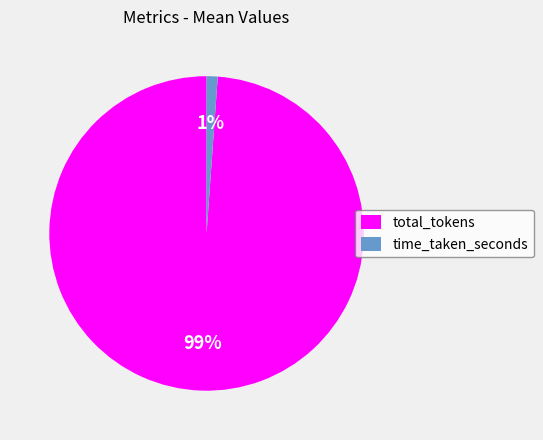

What percentage is the time_taken_seconds slice, to the nearest percent?

1%